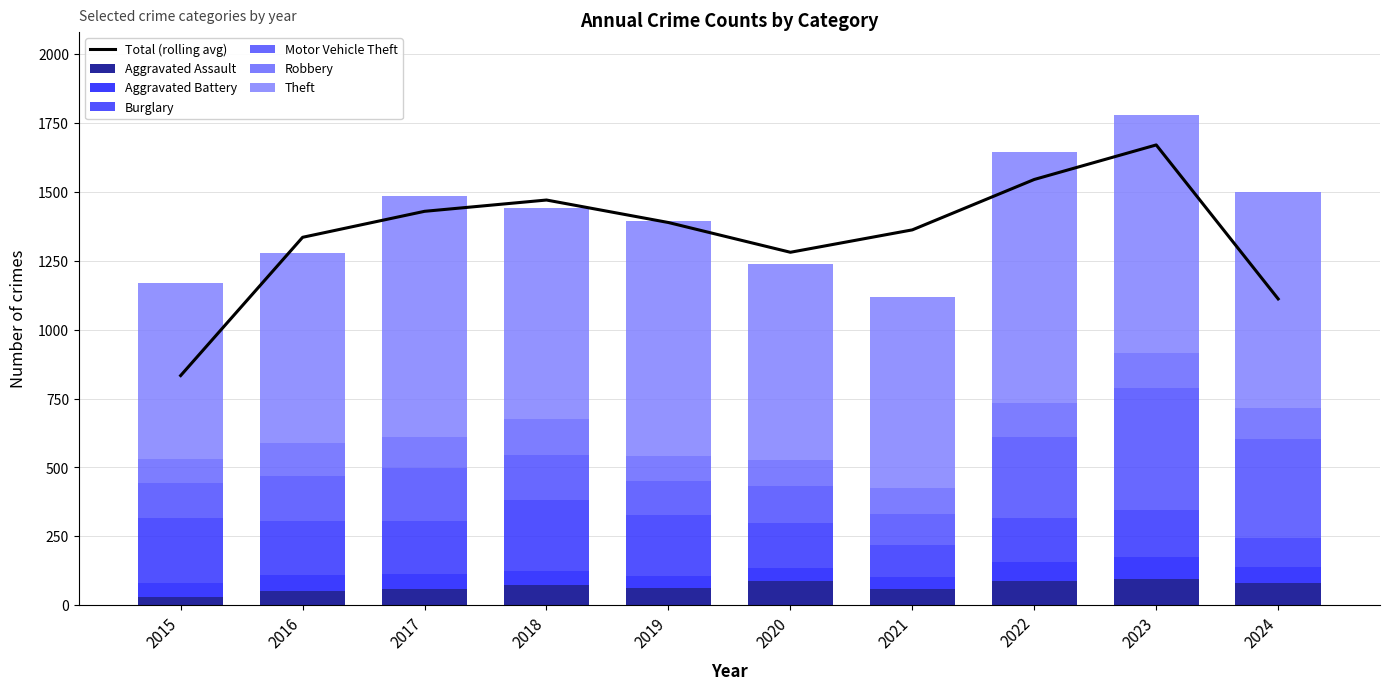

True or false: Theft has a value of 414 at 2020.

False